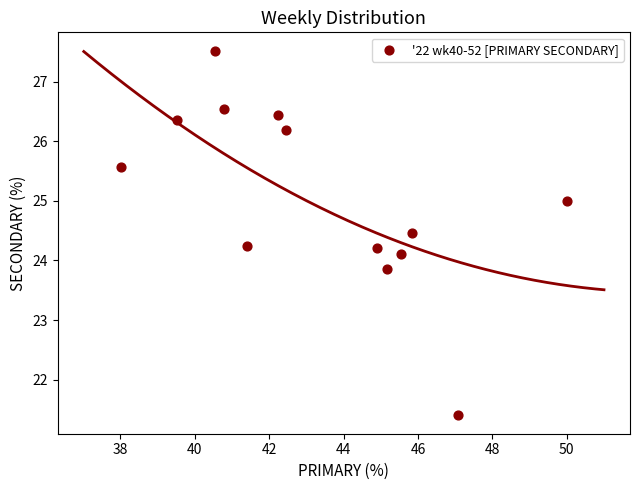

What is the range of Y values (max minus min)?

6.1